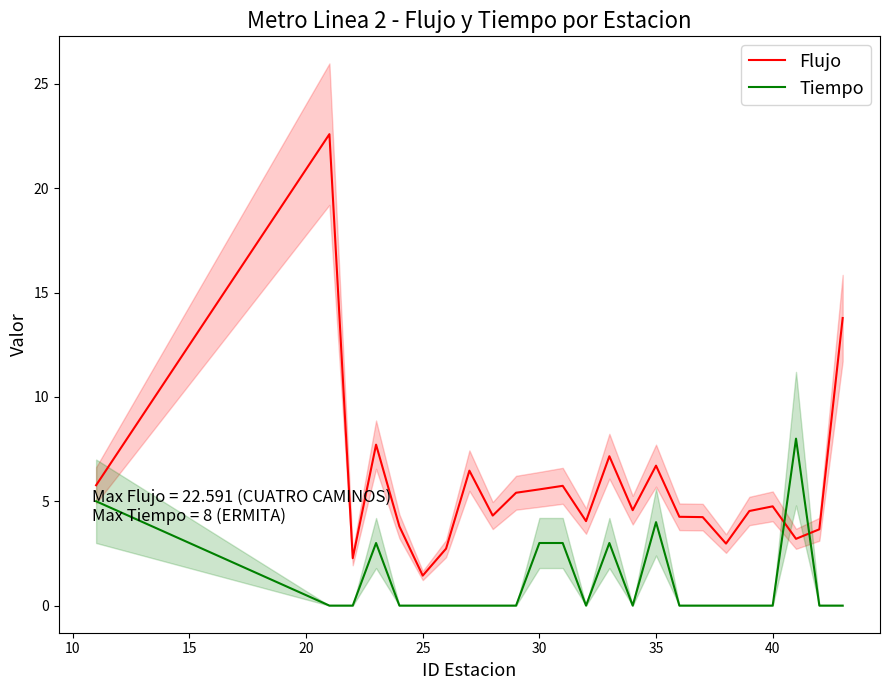

What is the highest value of the Tiempo series?

8.0